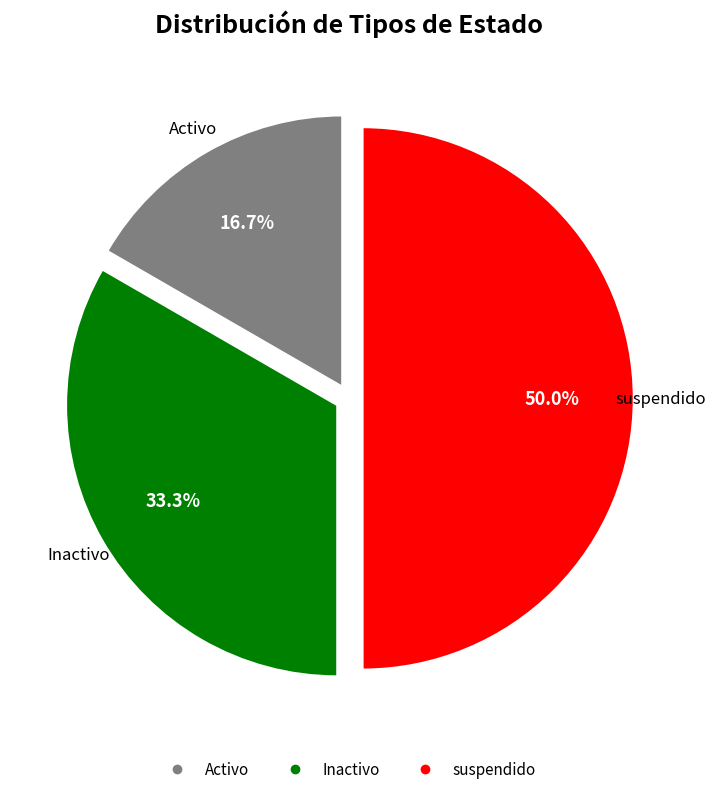

How many segments does this pie chart have?

3